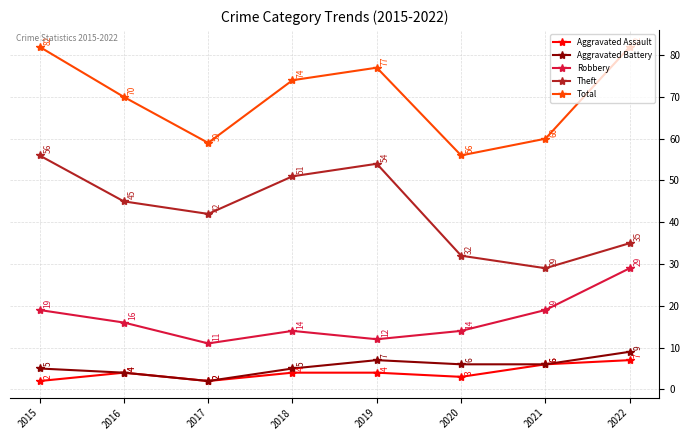

What is the maximum value for Robbery?

29